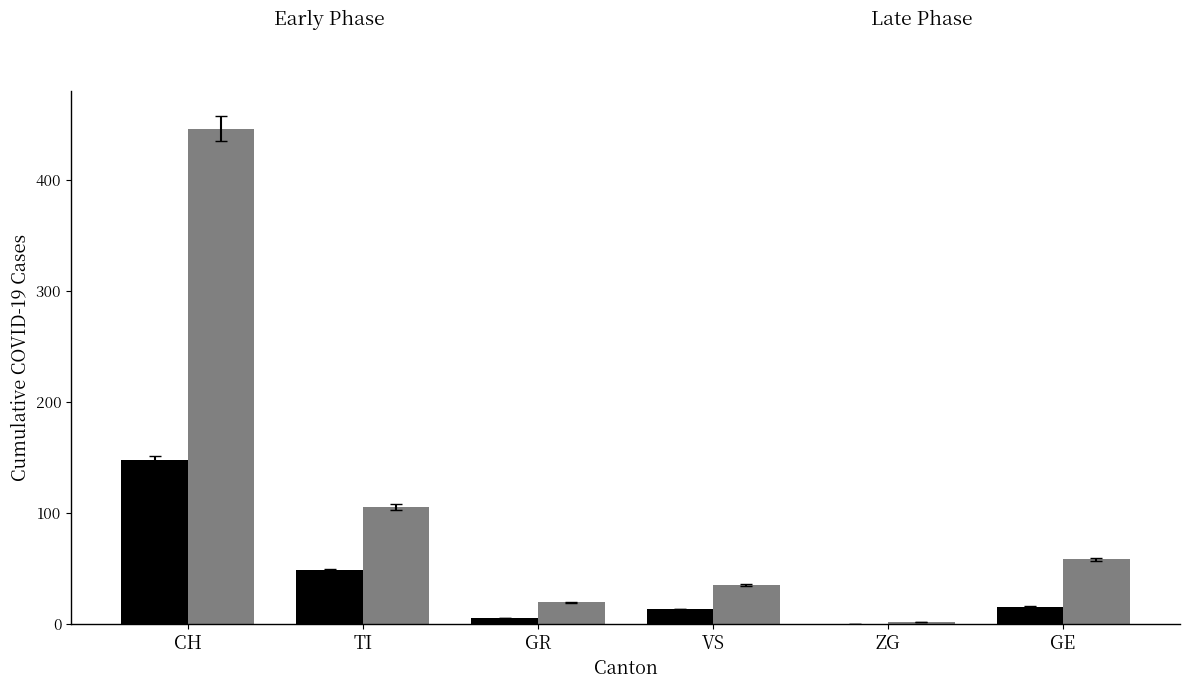

What is the greatest value displayed?

446